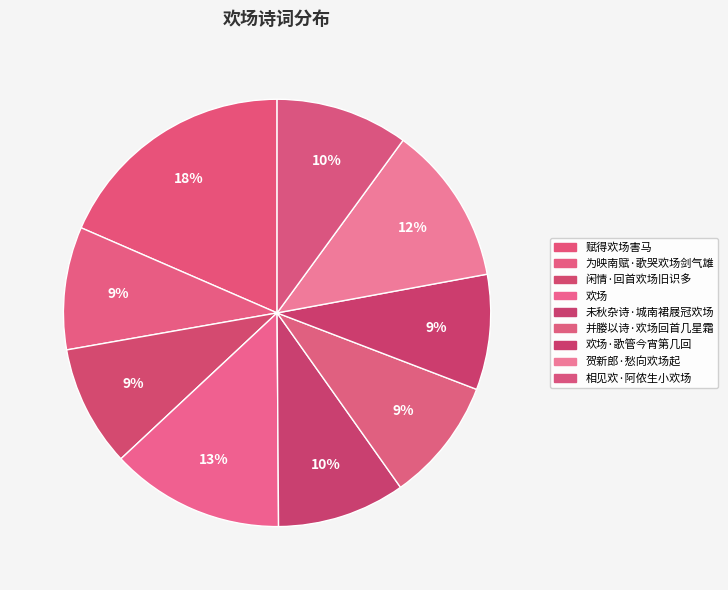

Count the number of slices in the pie.

9